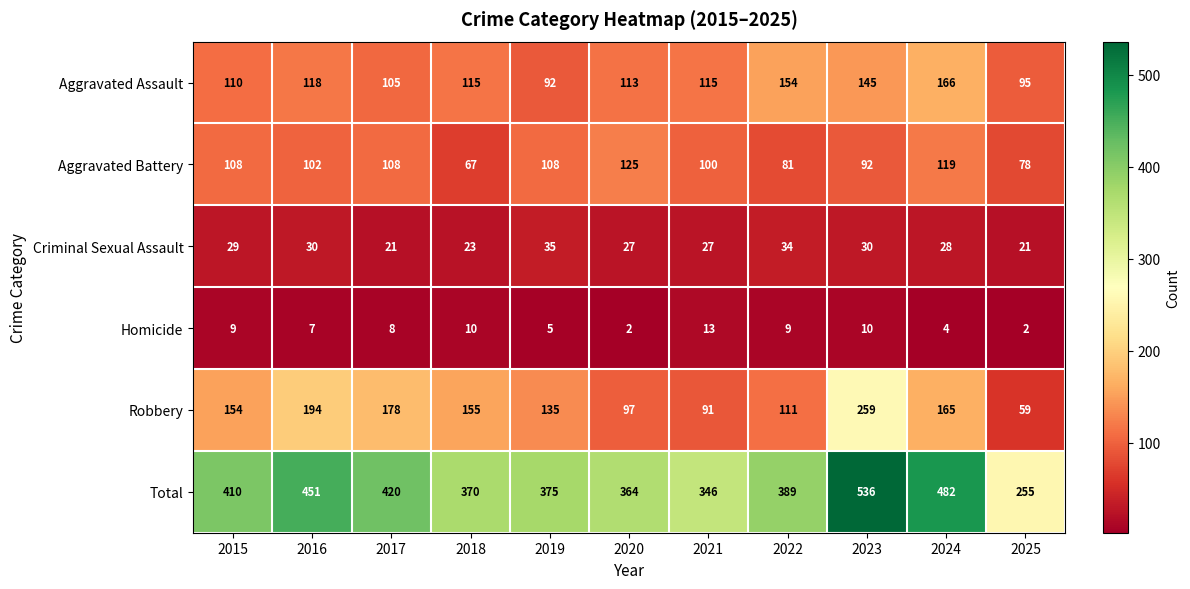

What is the difference between the maximum and minimum values in the Aggravated Battery series?

58